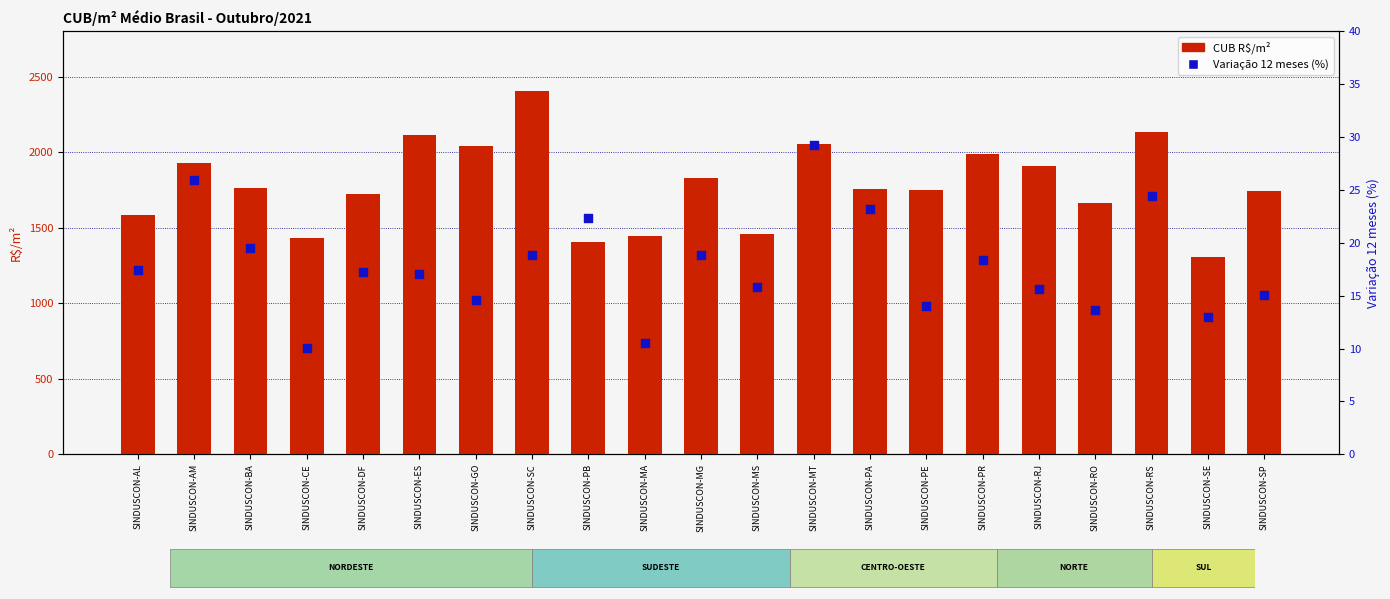

Which series reaches the maximum Y coordinate?

CUB R$/m²